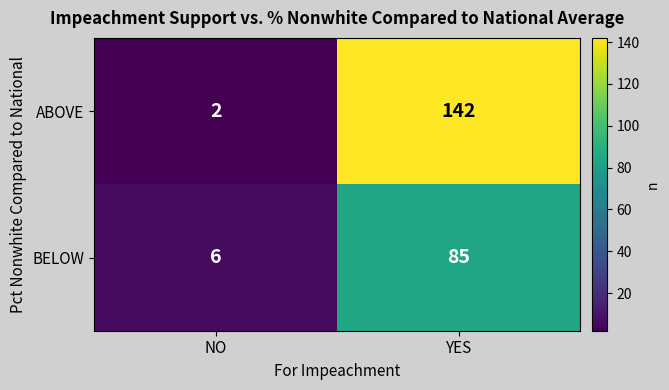

Which category has the lowest value in the BELOW series?

NO